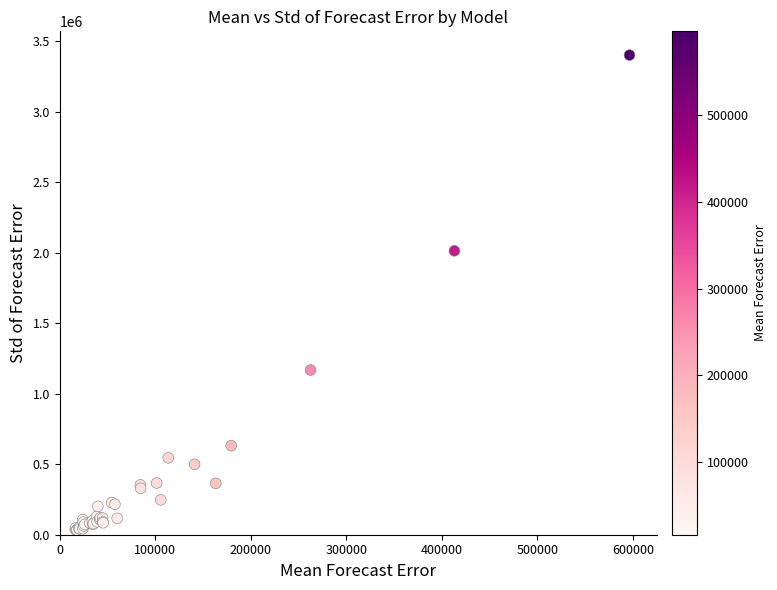

What Y value in the scatter plot is closest to 1716155?

2012655.9